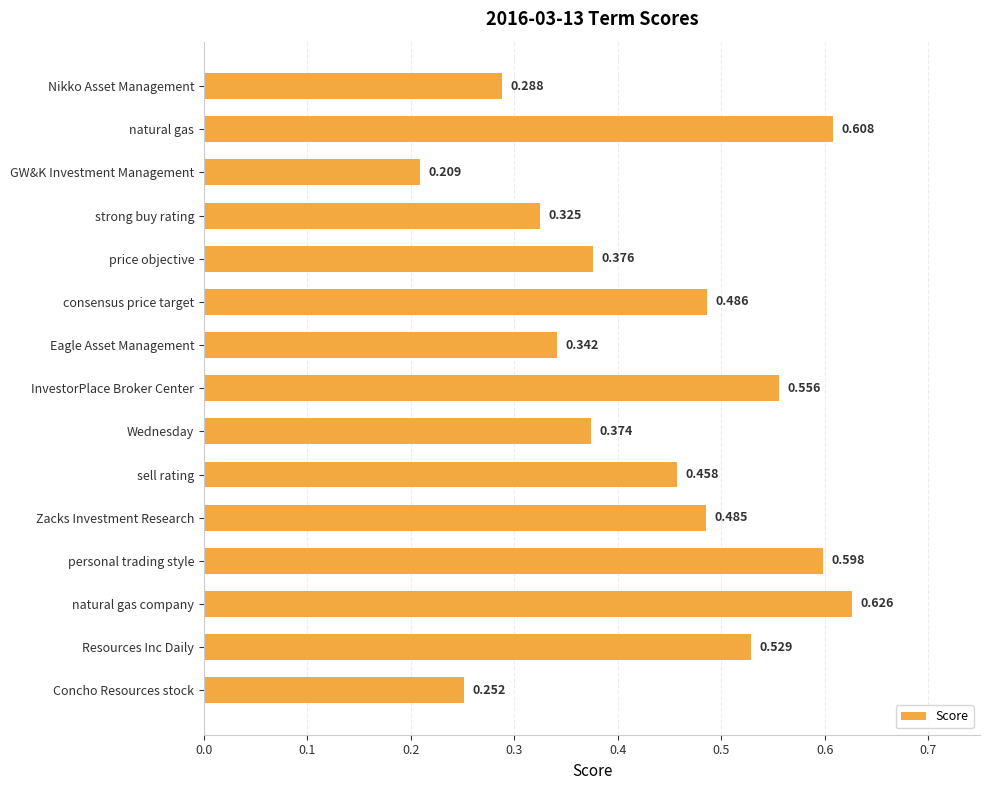

Which label corresponds to the smallest value in the chart?

GW&K Investment Management